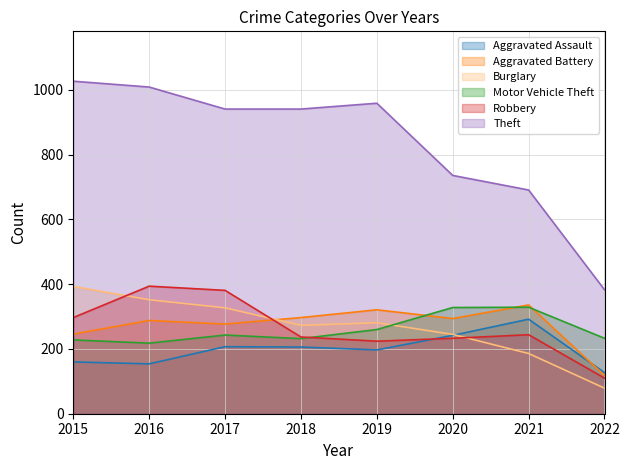

The value of Burglary at 2016 is 352. True or false?

True